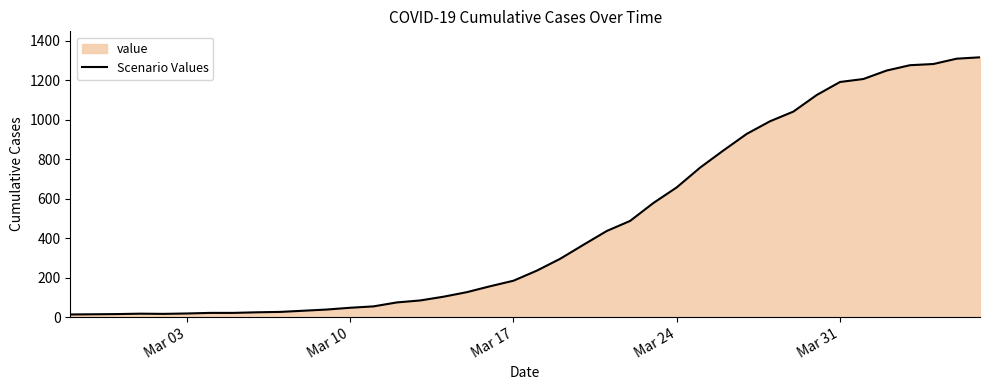

What is the greatest value displayed?

1316